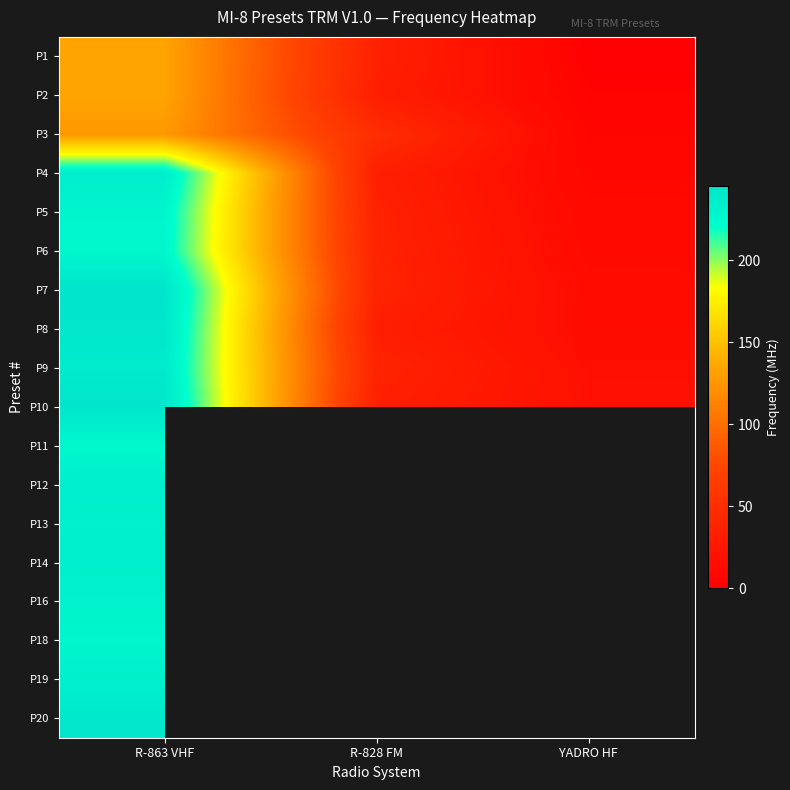

What is the total value across all series at R-863 VHF?

3926.2